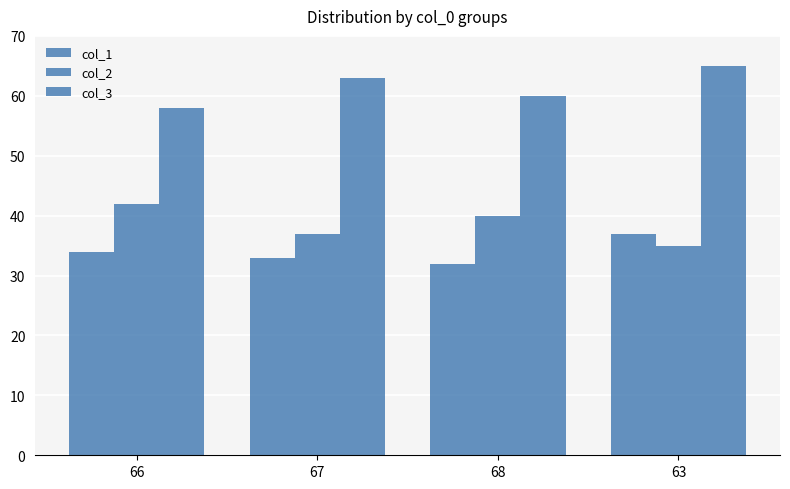

Are the bars grouped side by side (vs. stacked)?

Yes